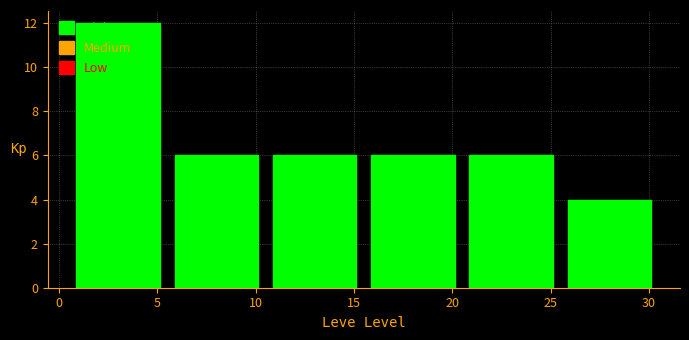

Reading left to right, list every bar in this chart as the range it spans on the x-axis followed by its height. The values are not printed on the chart, so give them approximately, as read against the axis.

0.5 to 5.5: 12
5.5 to 10.5: 6
10.5 to 15.5: 6
15.5 to 20.5: 6
20.5 to 25.5: 6
25.5 to 30.5: 4